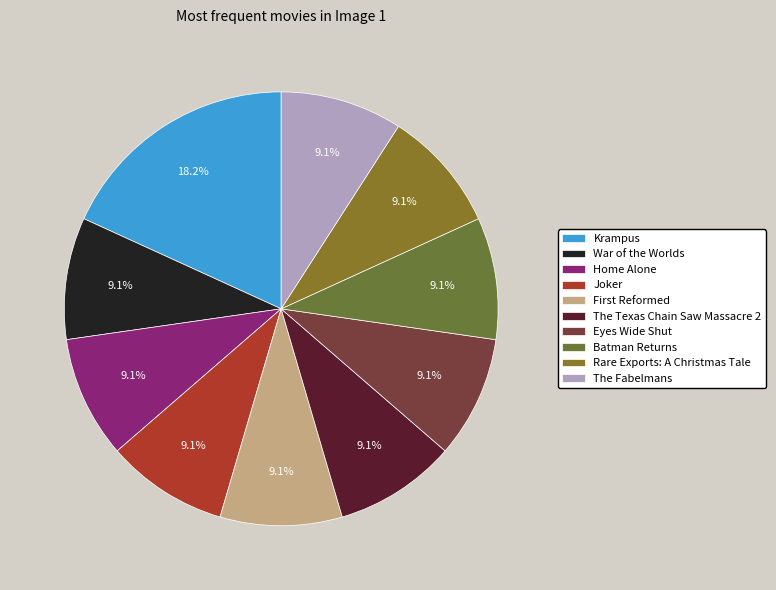

To the nearest percent, what is the average slice percentage?

10%